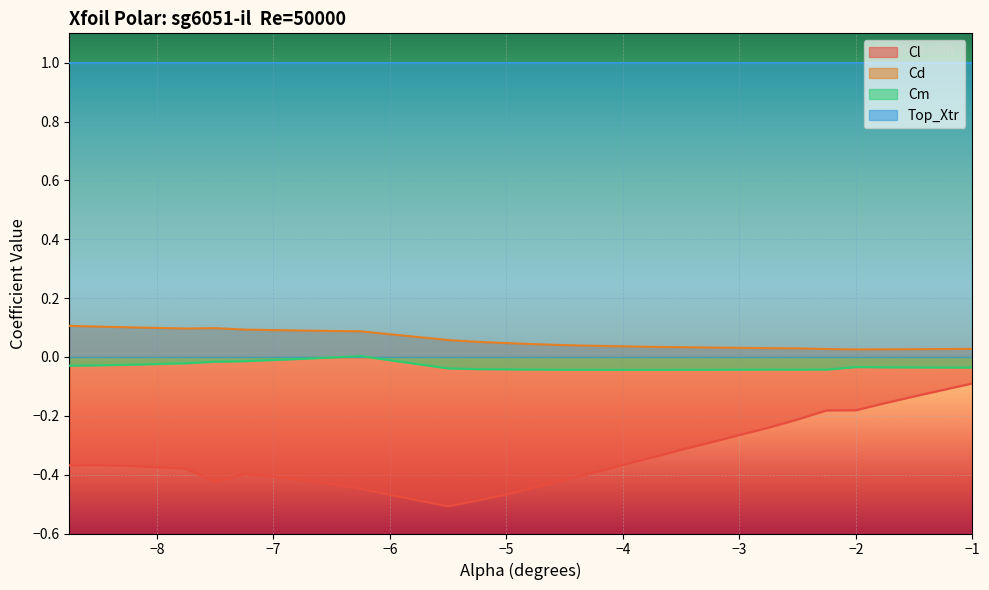

List the series in order of their peak value, highest first.

Top_Xtr, Cd, Cm, Cl